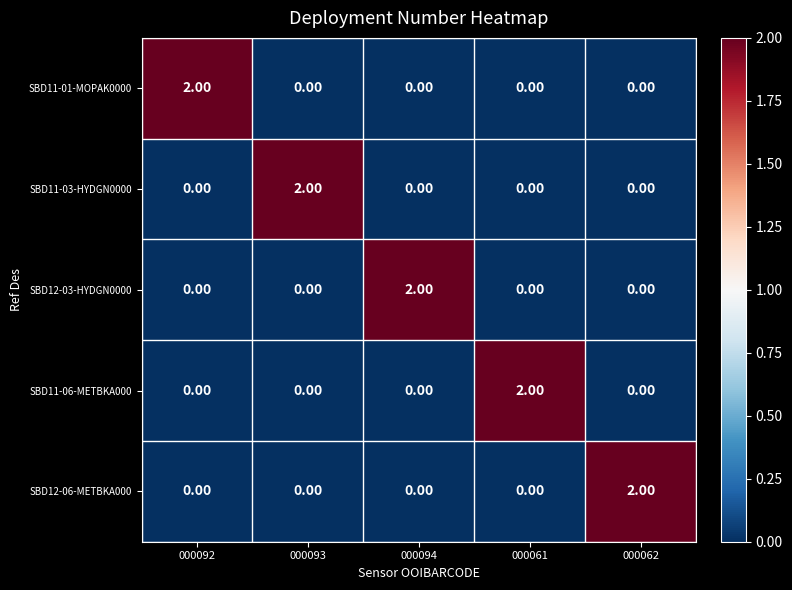

At how many categories does at least one series exceed 1?

5